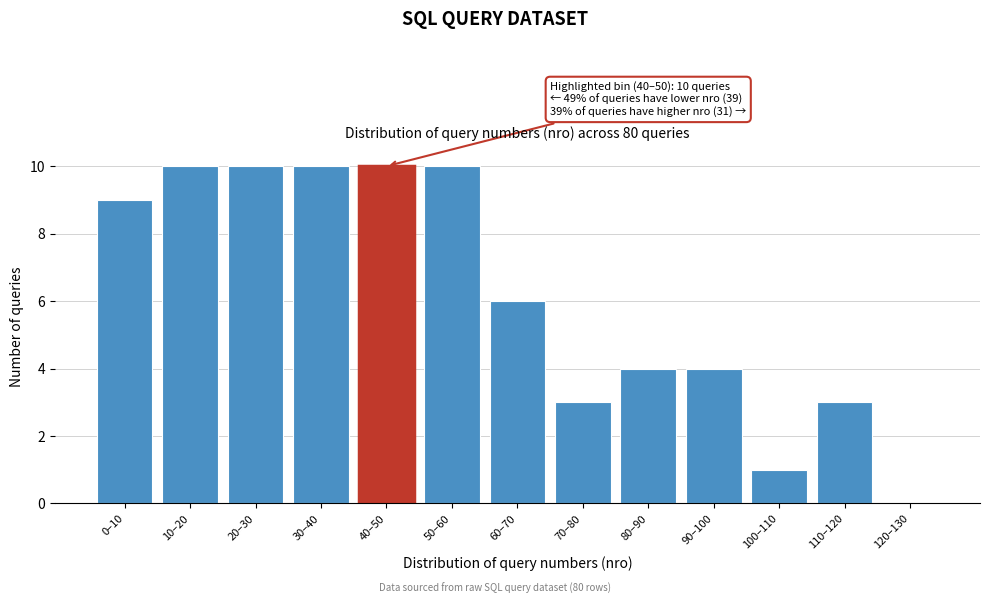

Reading right to left, extract all data points from this chart.

120–130=0	110–120=3	100–110=1	90–100=4	80–90=4	70–80=3	60–70=6	50–60=10	40–50=10	30–40=10	20–30=10	10–20=10	0–10=9